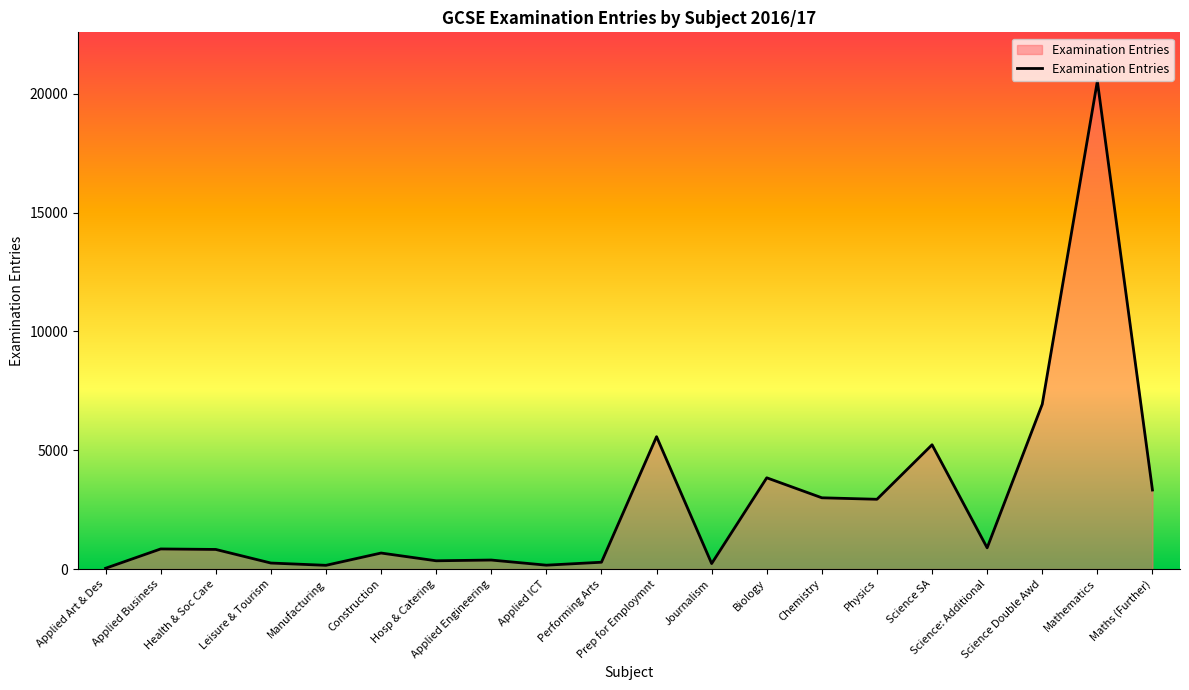

What is the maximum value shown in the chart?

20532